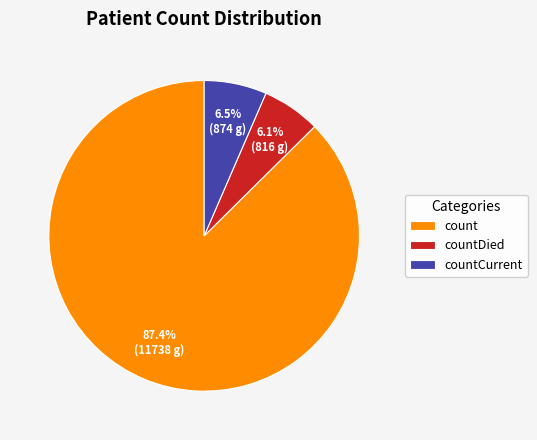

To the nearest percent, what percentage of the pie is countDied?

6%